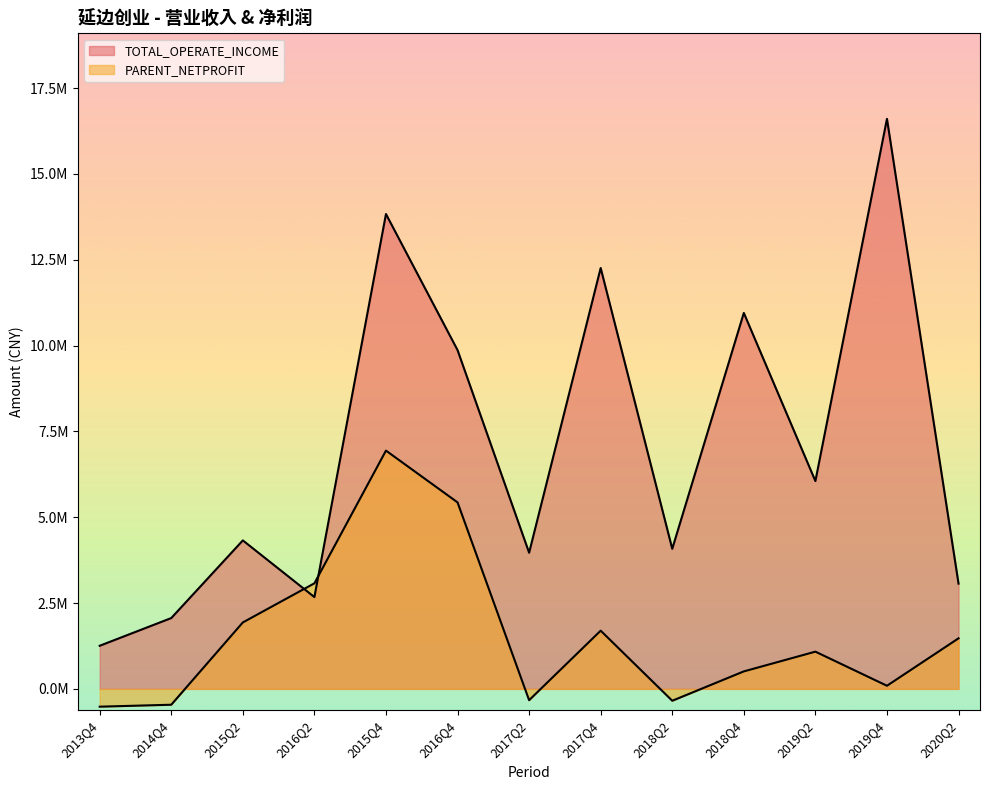

What is the sum of all PARENT_NETPROFIT values?

20575005.7